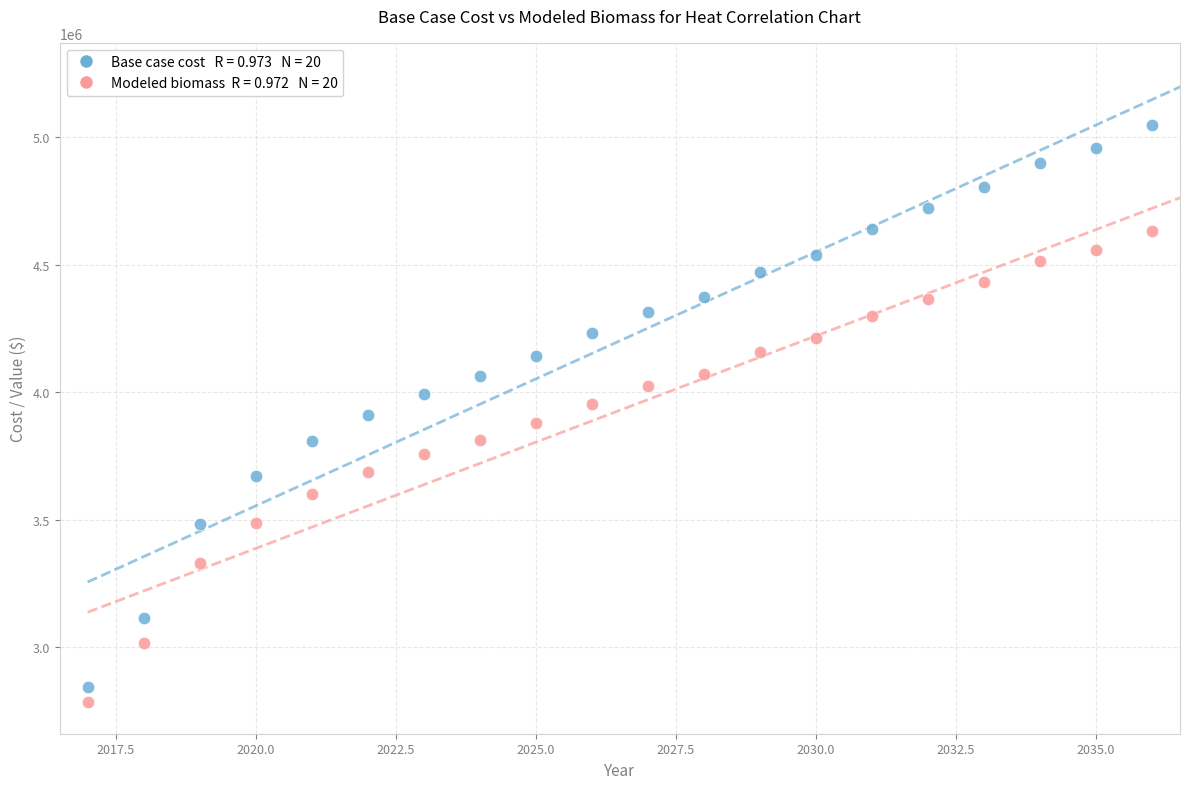

Across all data points, what is the range of Y values (max minus min)?

2264016.7